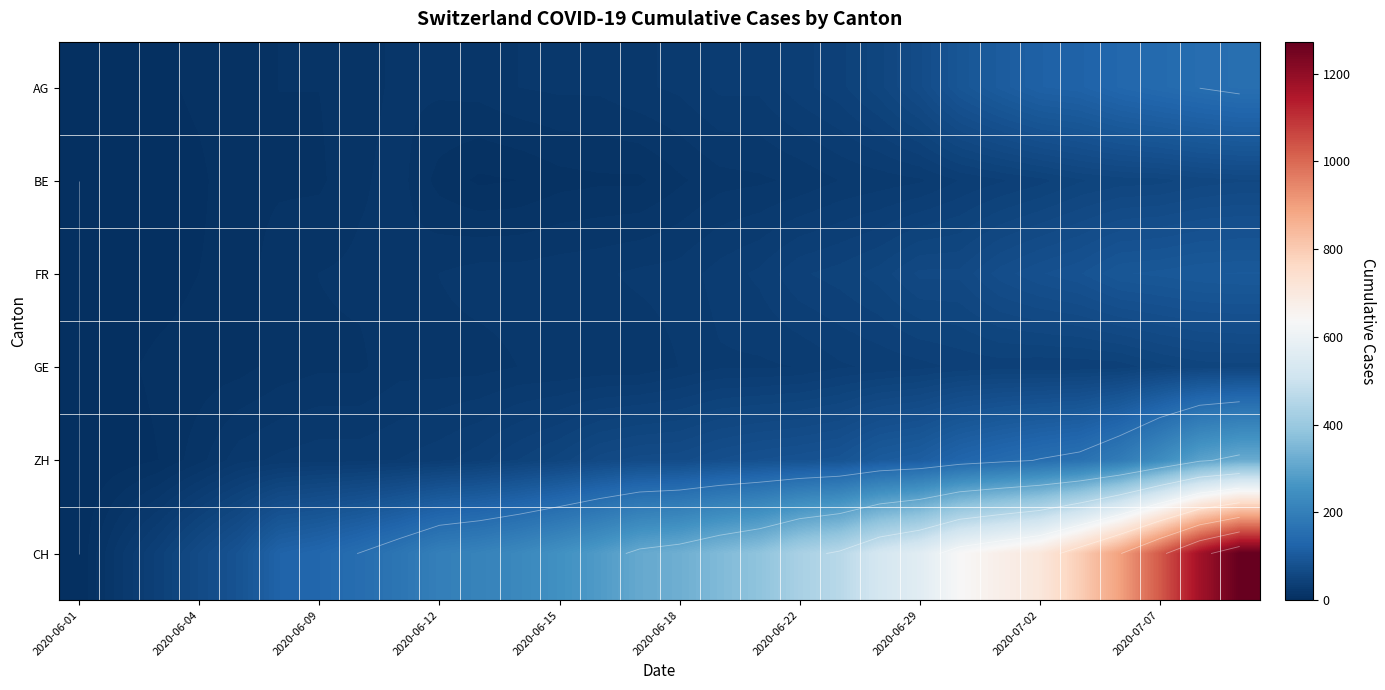

At which category is the sum across all series the highest?

29